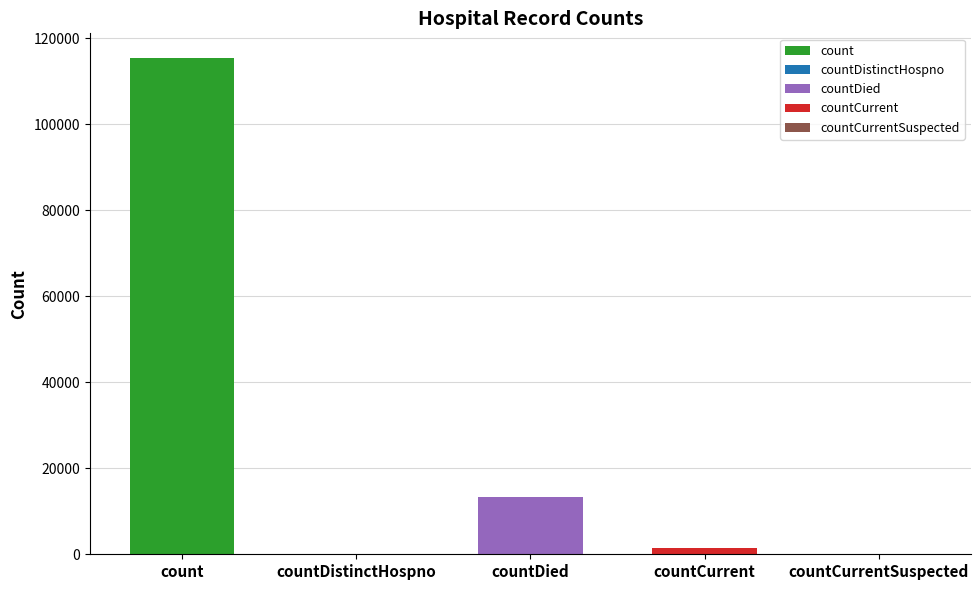

What is the difference between the maximum and minimum values?

115379